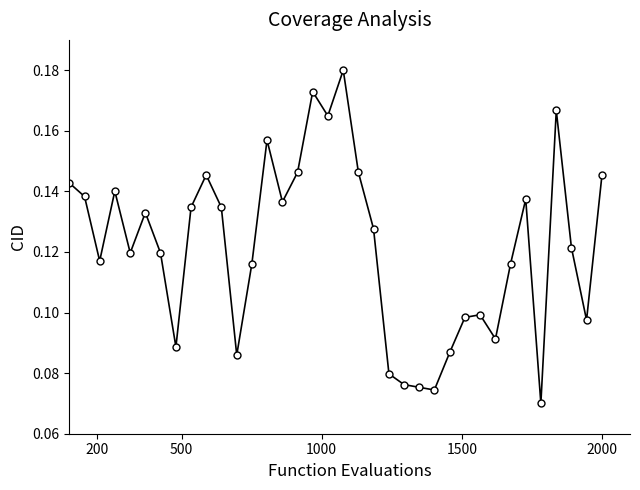

What is the sum of all values?

4.4